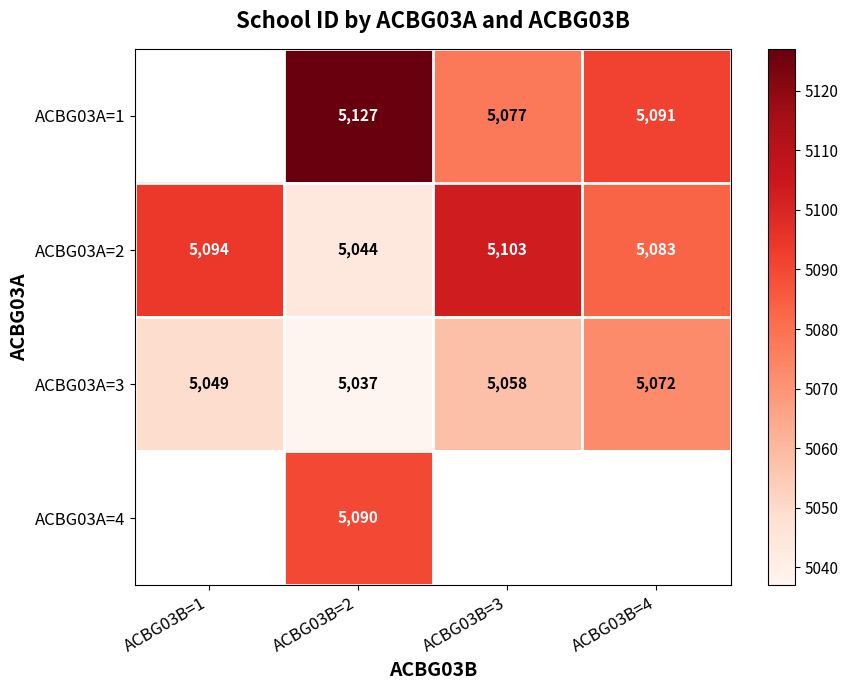

What is the difference between the second highest and minimum values in the ACBG03A=3 series?

21